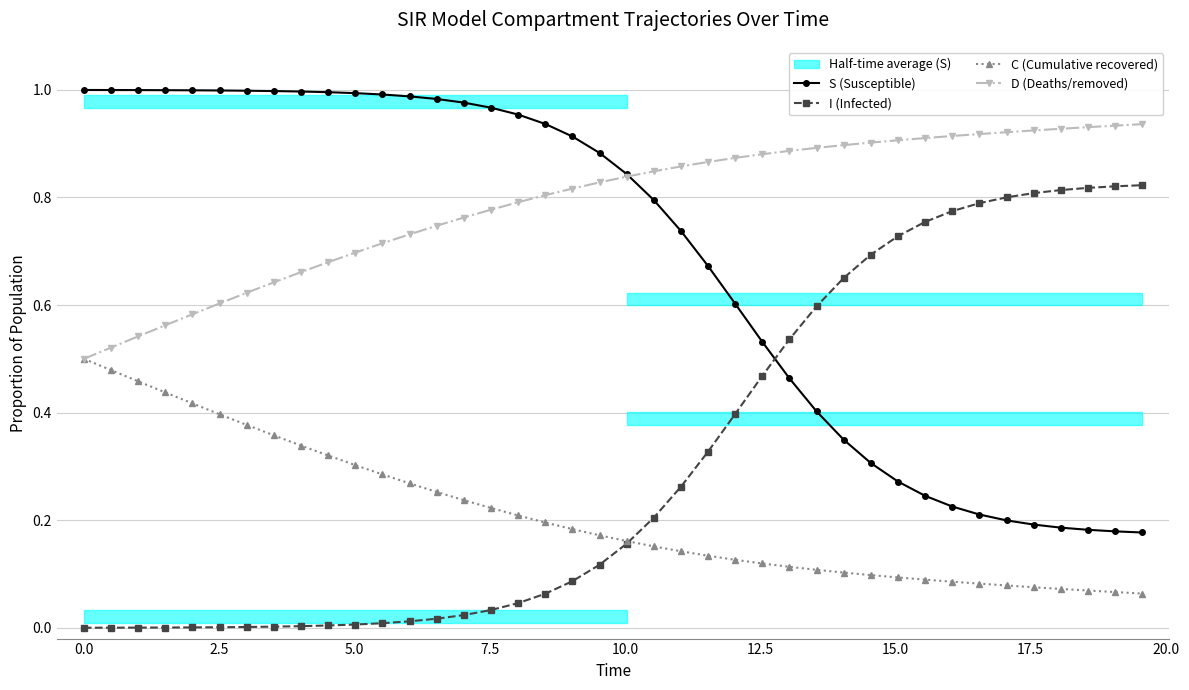

True or false: C (Cumulative recovered) and S (Susceptible) cross at least once.

False